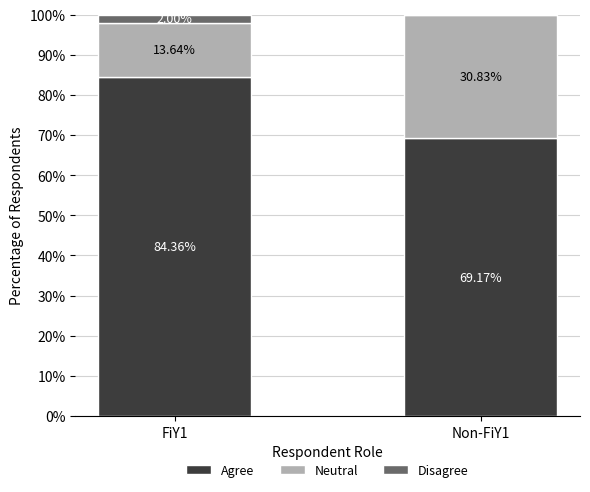

What is the total value across all series at FiY1?

100.0